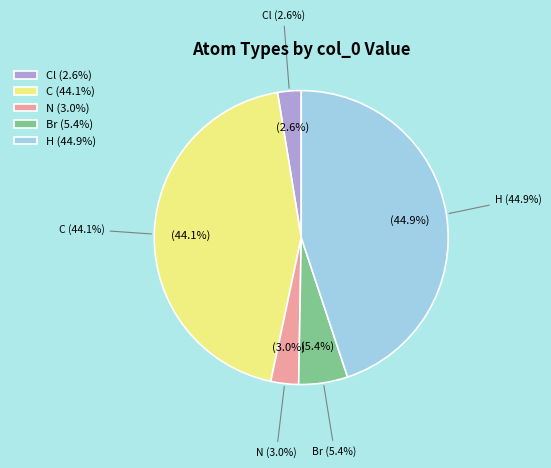

Which has a higher value, N or Cl?

N